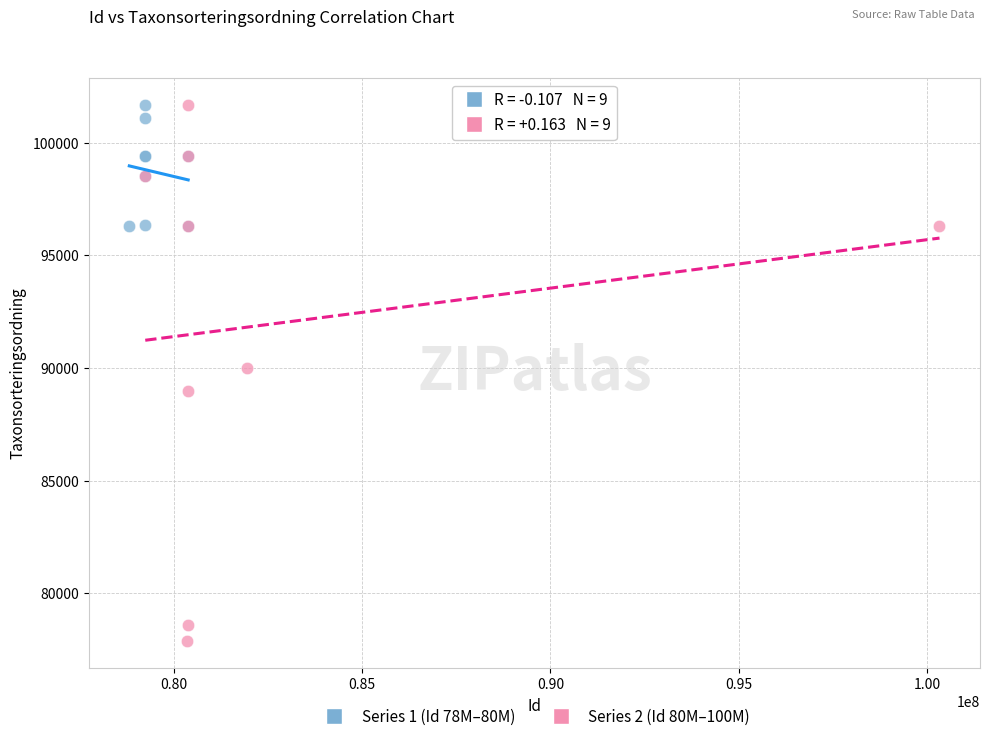

Which series reaches the minimum Y coordinate?

Series 2 (Id 80M–100M)